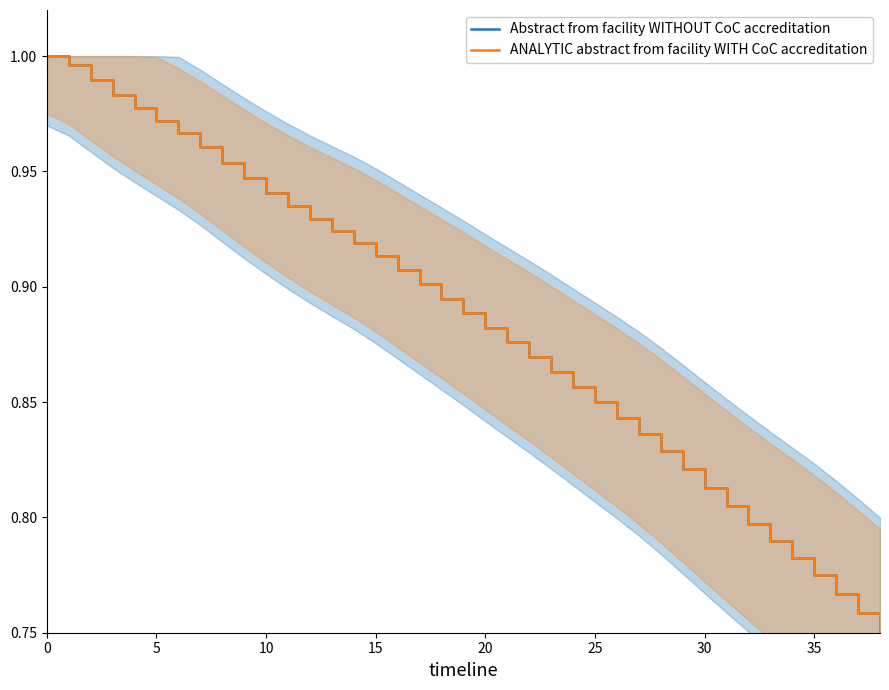

What are all the series names shown in the legend?

Abstract from facility WITHOUT CoC accreditation, ANALYTIC abstract from facility WITH CoC accreditation